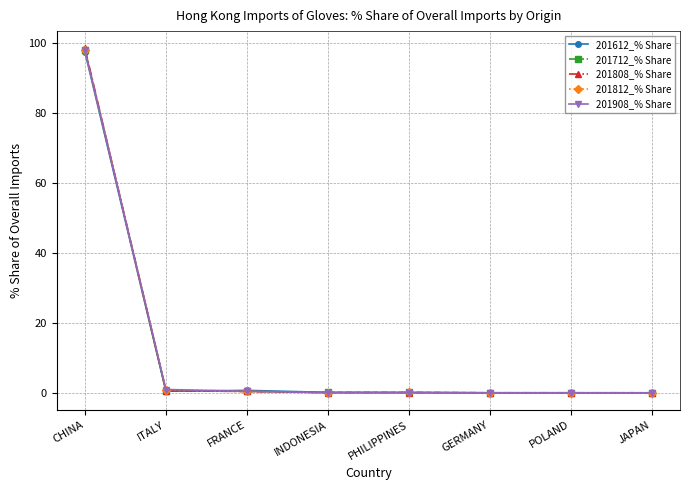

How many intersections are there between 201712_% Share and 201808_% Share?

3